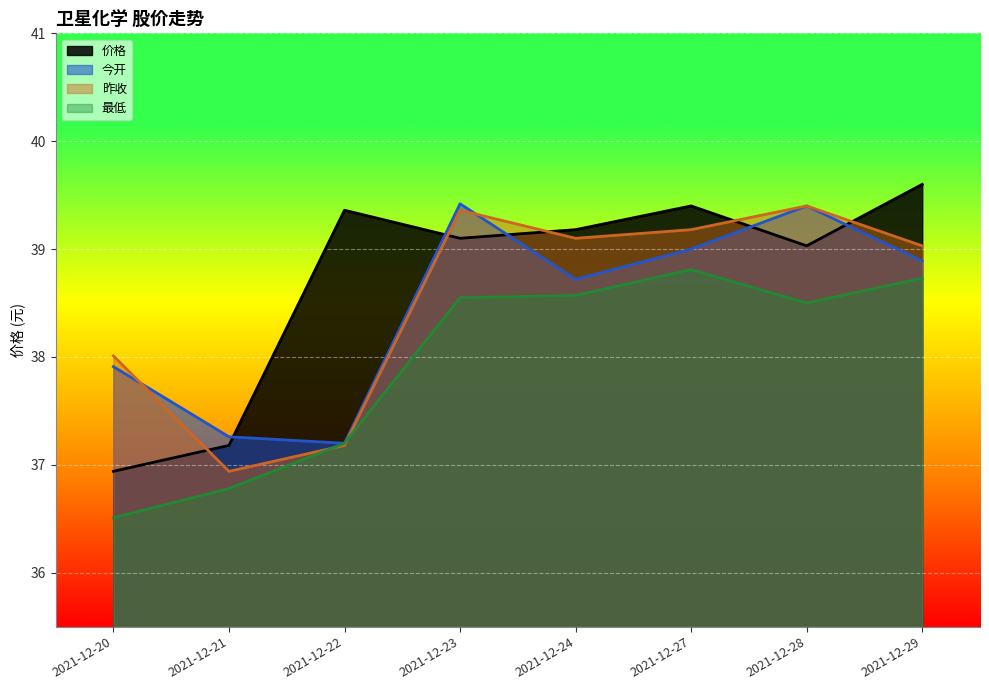

What is the minimum value for 最低?

36.5